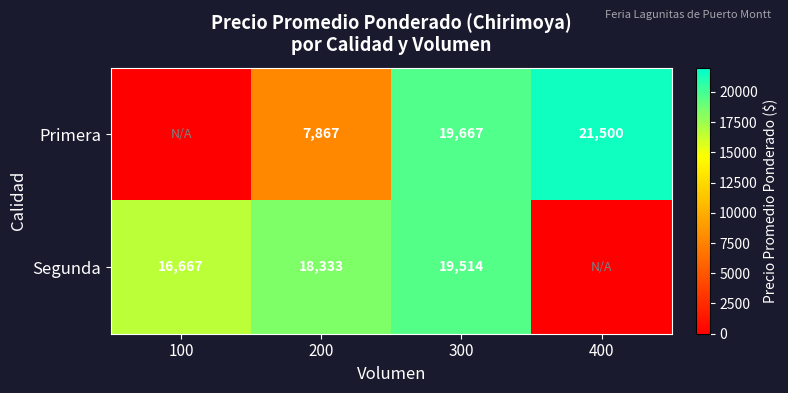

What is the greatest value displayed?

21500.0